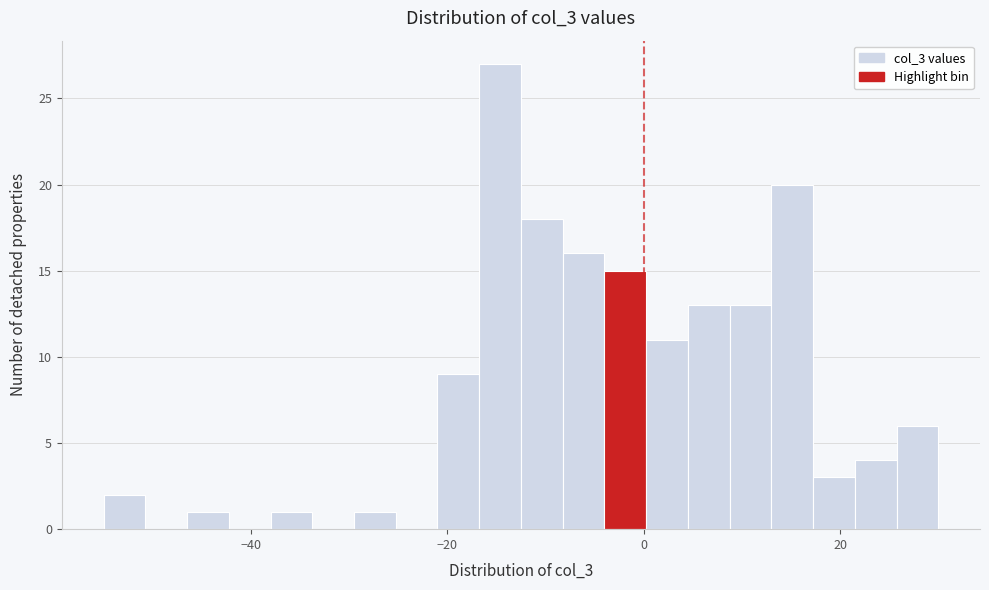

Read against the x-axis, roughly where is the centre of the tallest bar?

-14